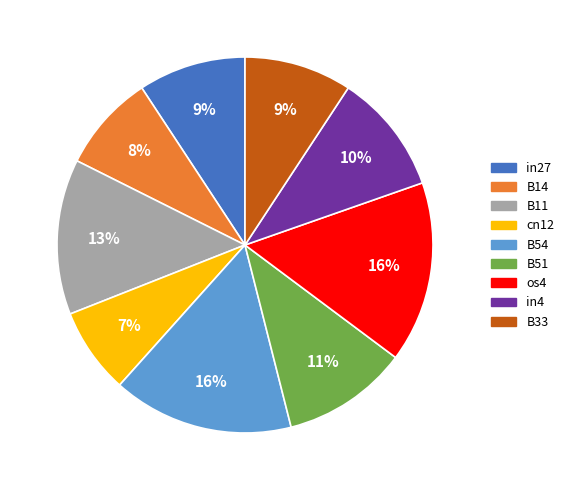

What percentage is the B33 slice, to the nearest percent?

9%